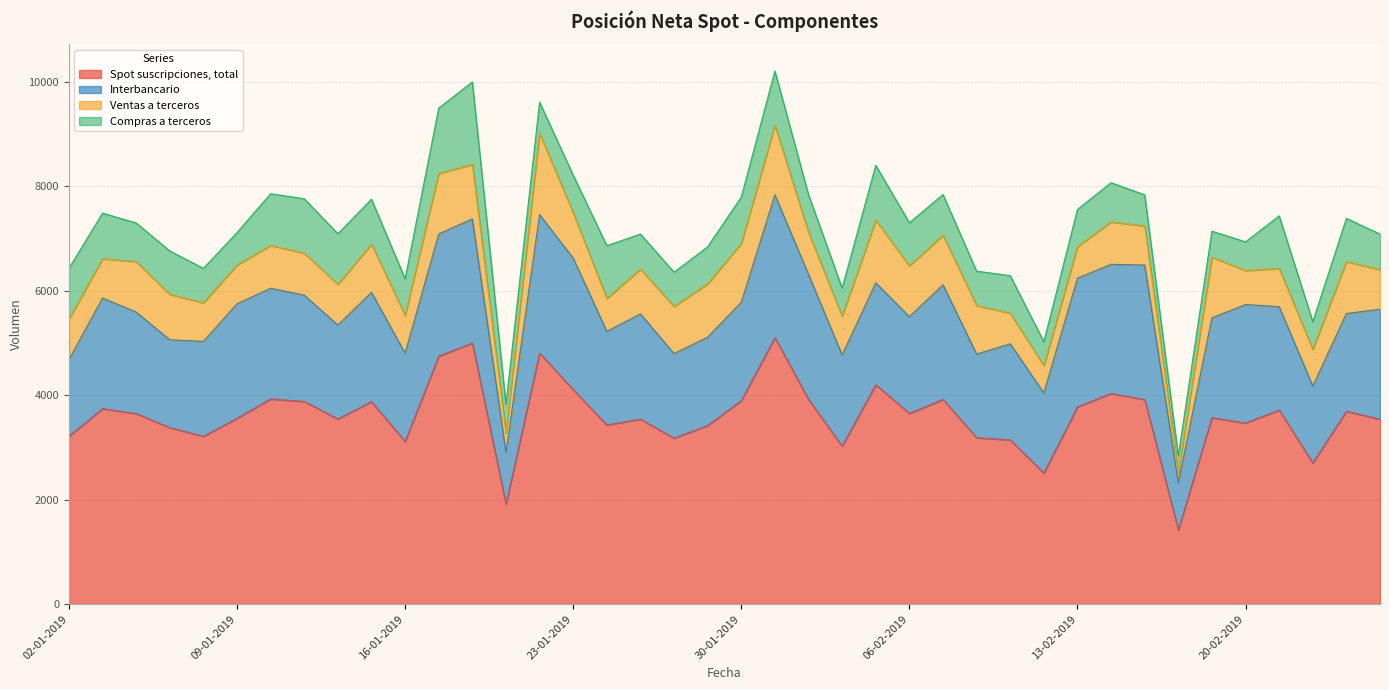

Which series changed the most between 04-02-2019 and 26-02-2019?

Spot suscripciones, total